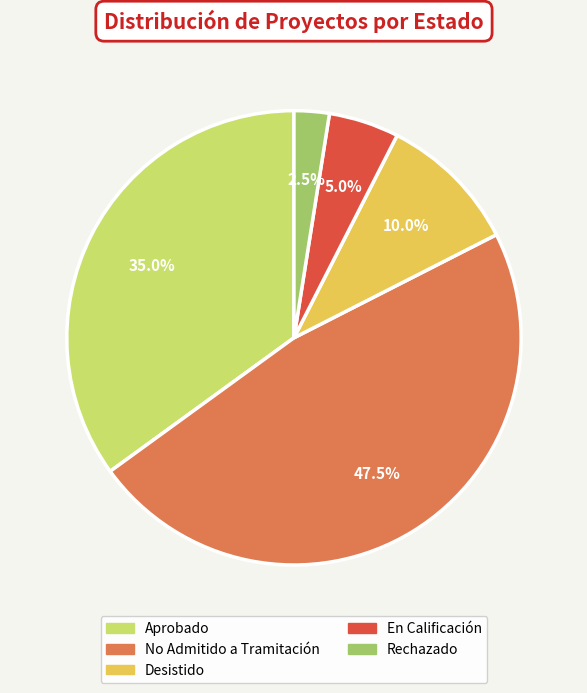

What is the largest slice in the pie chart?

No Admitido a Tramitación